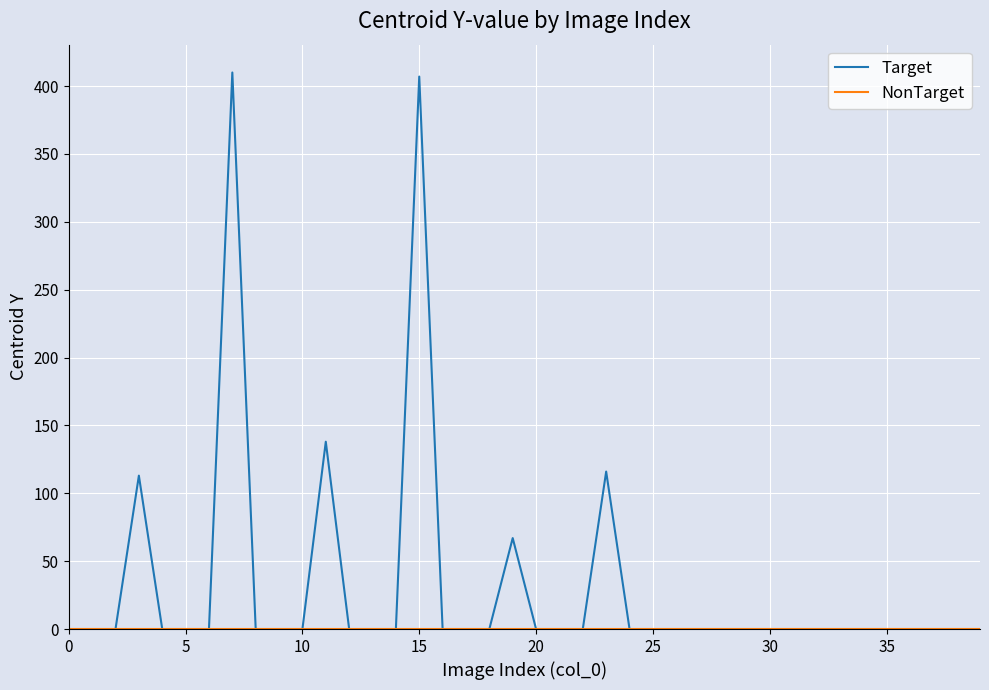

How many lines are shown in the chart?

2